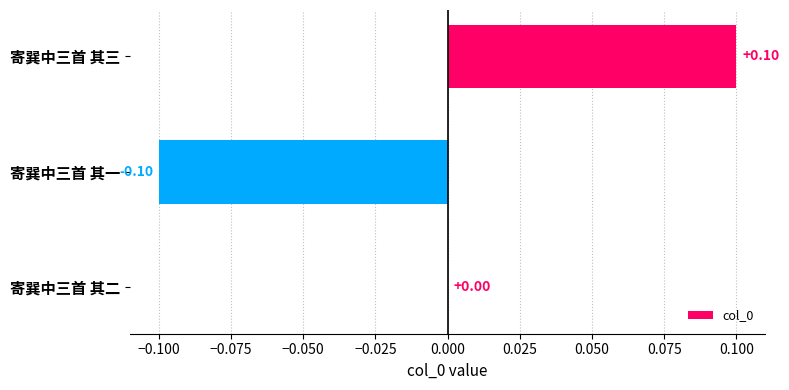

How many series are shown in this chart?

1